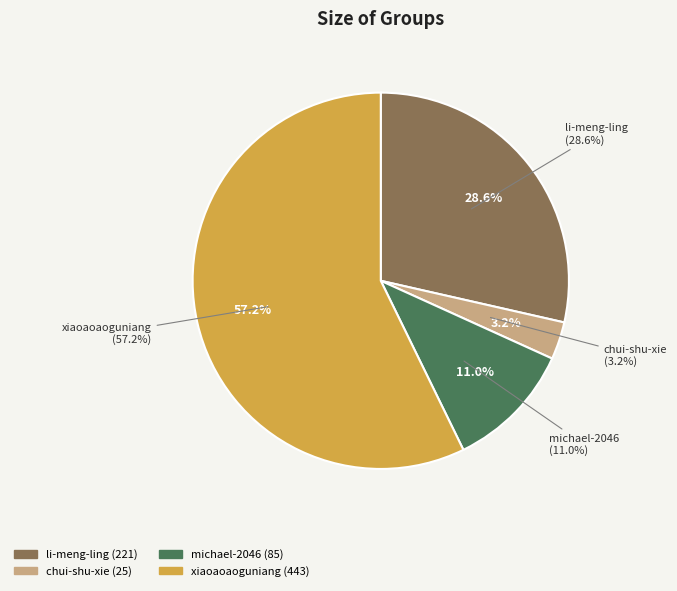

What is the change in value from chui-shu-xie to michael-2046?

+60